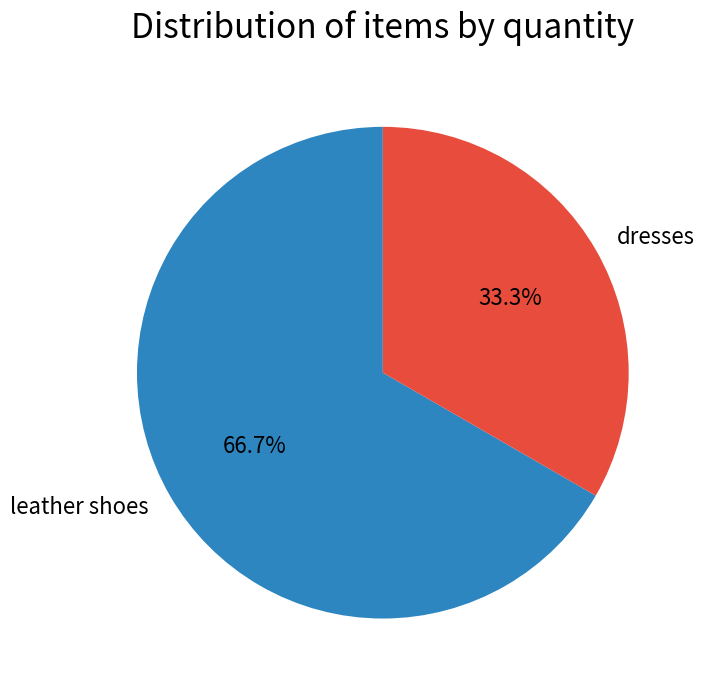

What percentage do dresses and leather shoes together represent?

100.0%